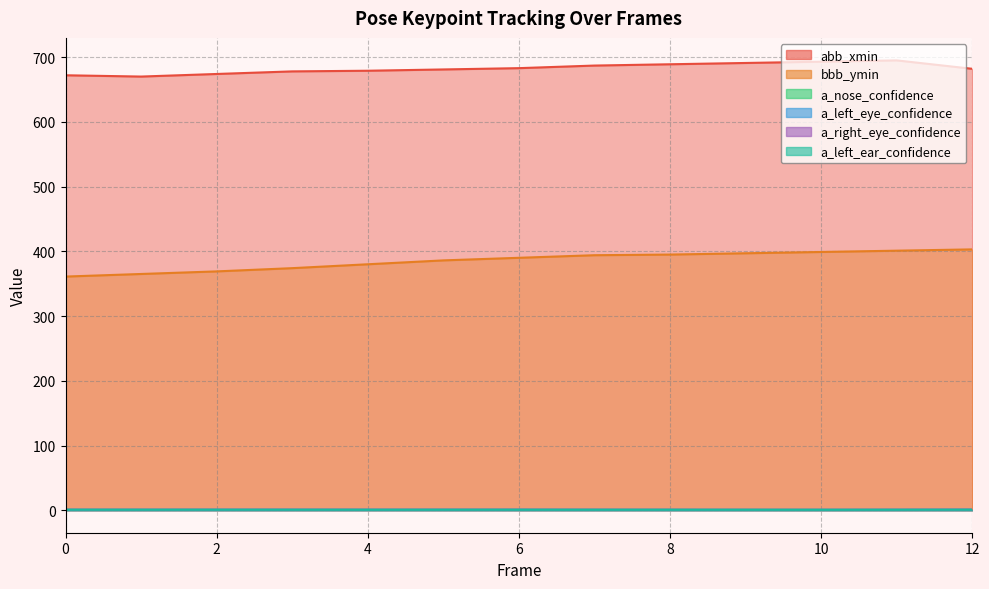

True or false: a_nose_confidence has a value of 0.9 at 9.

False